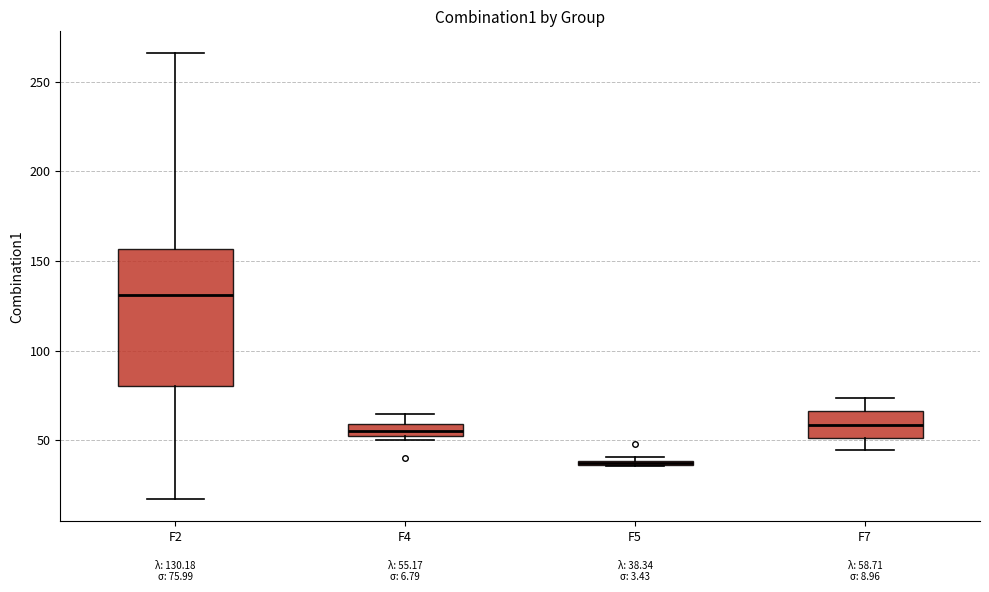

Comparing the boxes themselves (not the whiskers), which one is the tallest?

F2